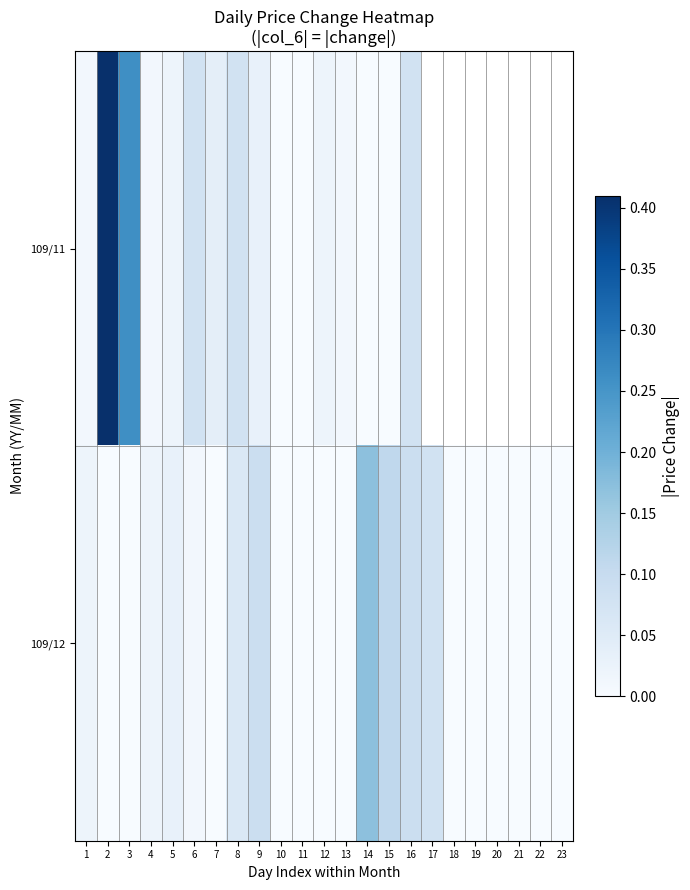

Which series has the largest range (max minus min)?

109/11